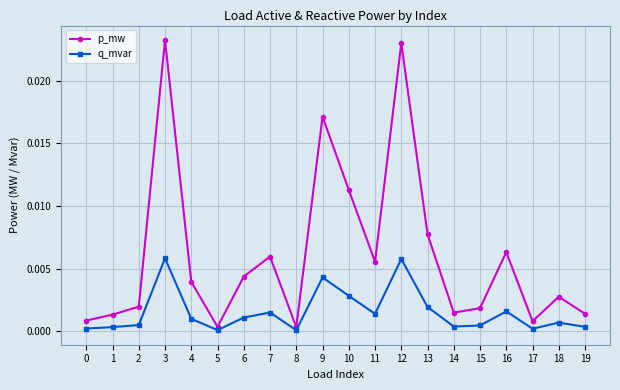

The value of q_mvar at 13 is 0.0. True or false?

True